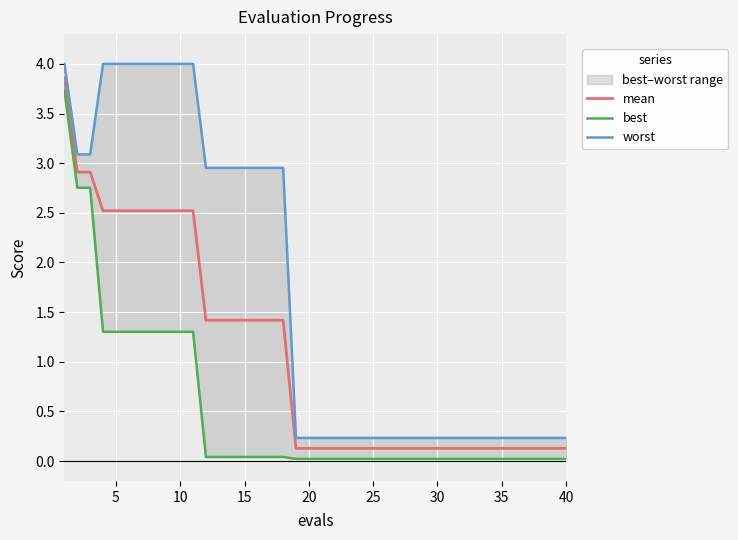

The mean series shows 4.1 at 10. True or false?

False